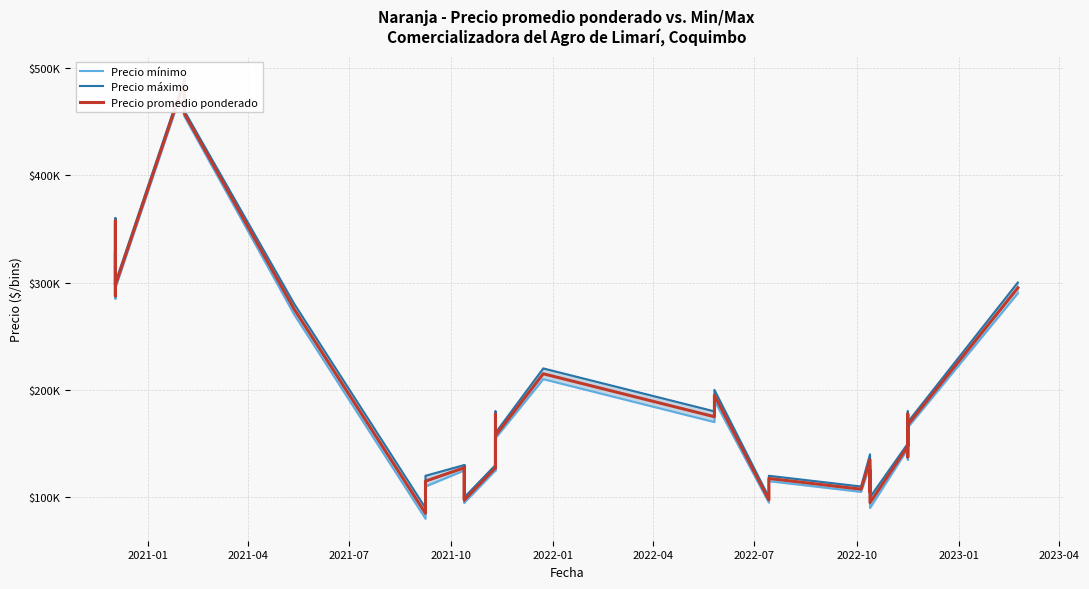

What is the difference between the maximum and minimum values in the Precio mínimo series?

405000